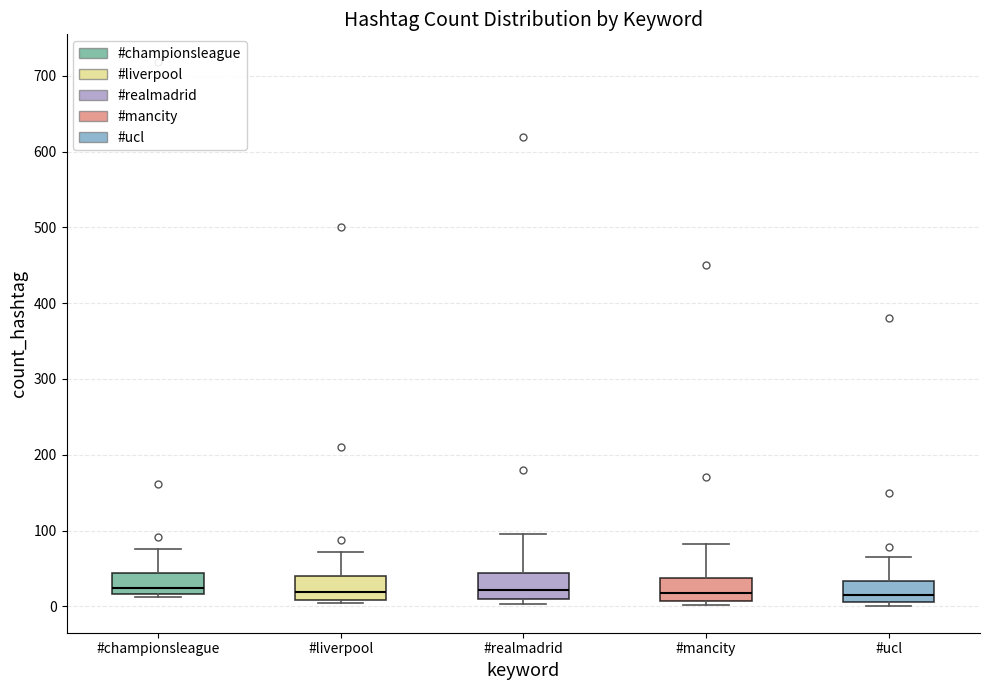

Reading left to right, read every box against the y-axis: the position of its median line, the range the box covers, and the ends of its whiskers. The values are not printed on the chart, so give them approximately, as read against the axis.

#championsleague: median 20 (just above the box's lower edge), box 20 to 40, whiskers 10 to 80
#liverpool: median 20, box 10 to 40, whiskers 0 to 70
#realmadrid: median 20, box 10 to 40, whiskers 0 to 100
#mancity: median 20, box 10 to 40, whiskers 0 to 80
#ucl: median 20, box 10 to 30, whiskers 0 to 70